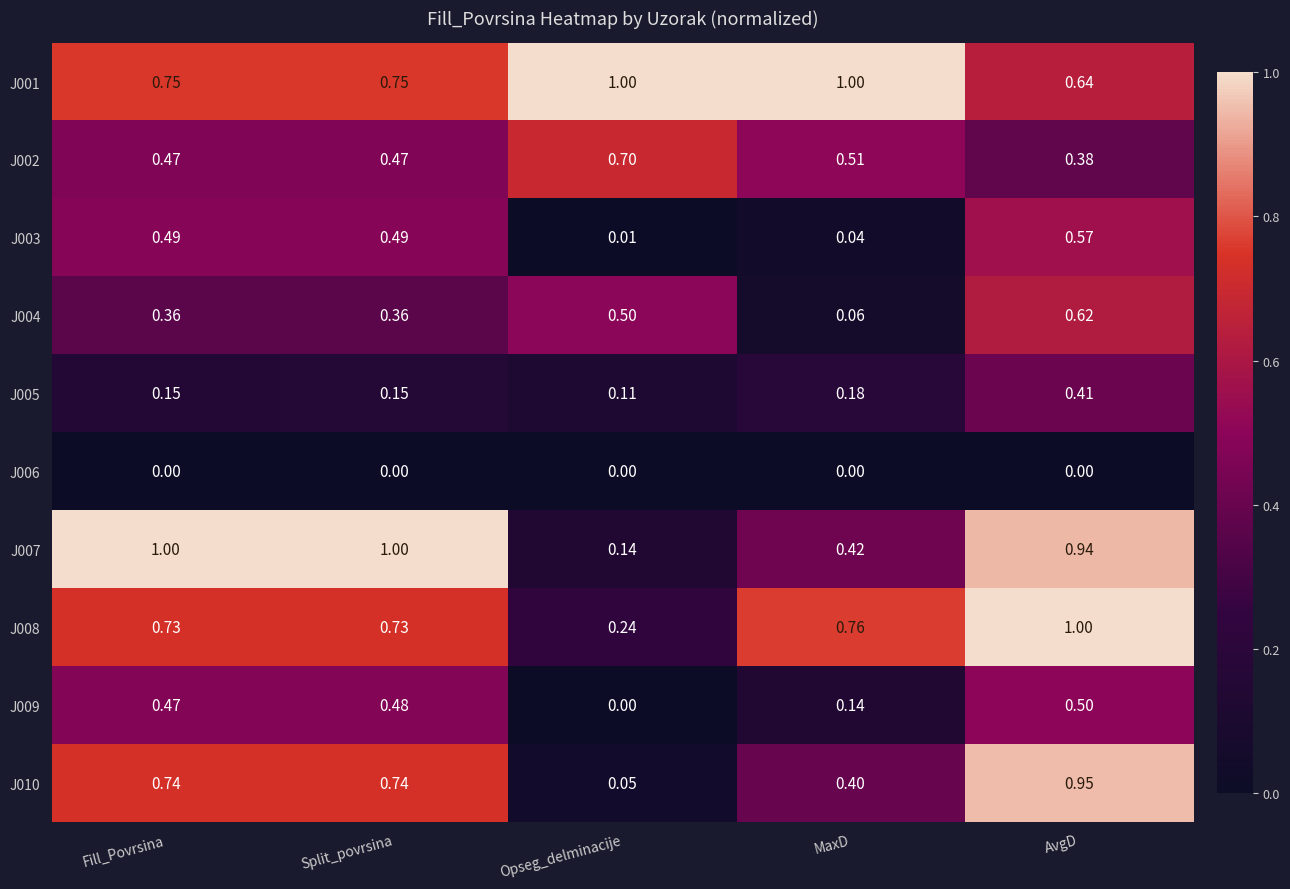

Which category has the highest value in the J005 series?

AvgD